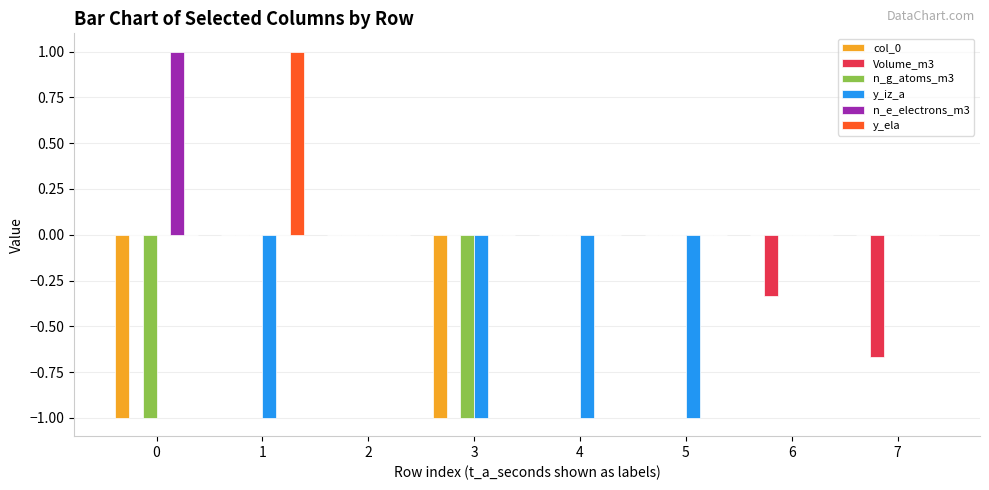

How many groups of bars are there?

8